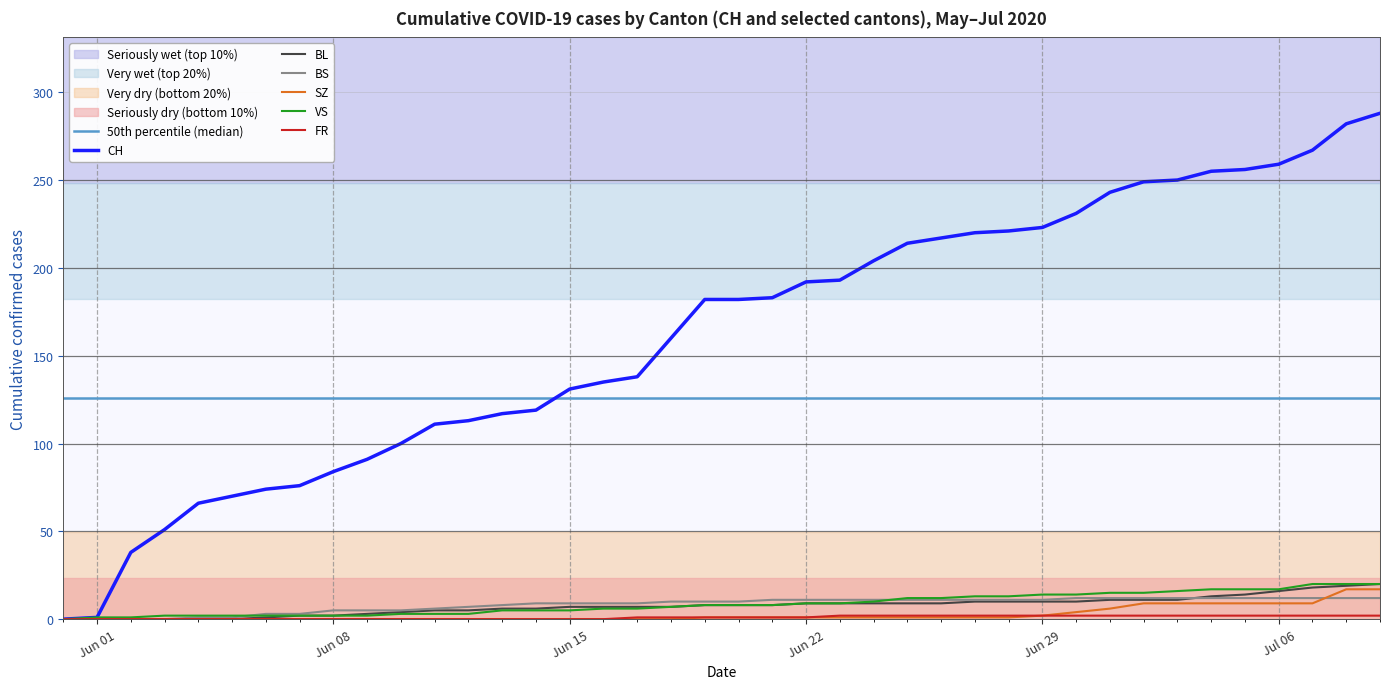

Between which two adjacent categories do SZ and BS first intersect?

2020-07-07 and 2020-07-08